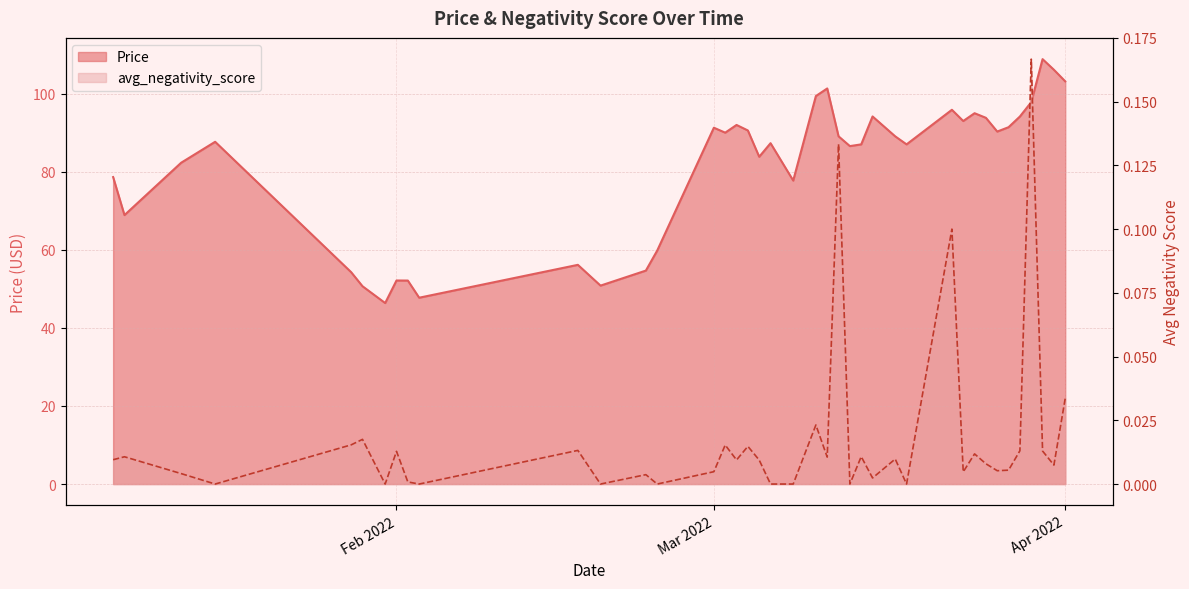

Is the value of Price at 2022-03-17 greater than the value of avg_negativity_score at 2022-01-07?

Yes